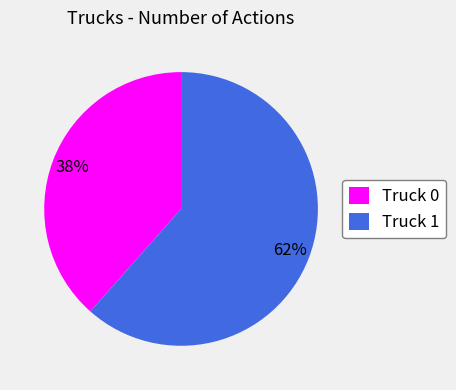

To the nearest percent, what is the average slice percentage?

50%